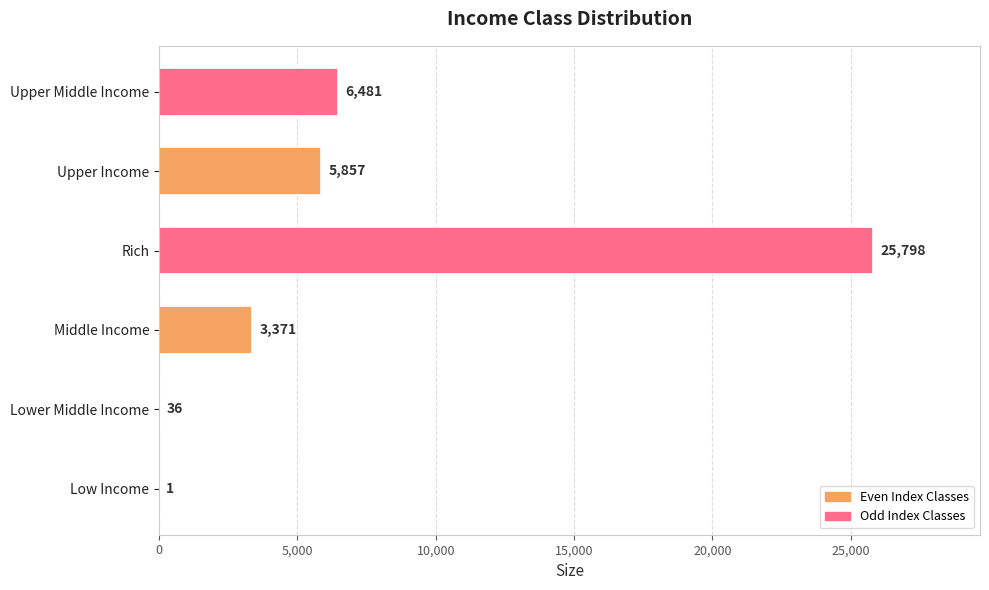

Is it true that the value at Upper Middle Income is 11453?

False